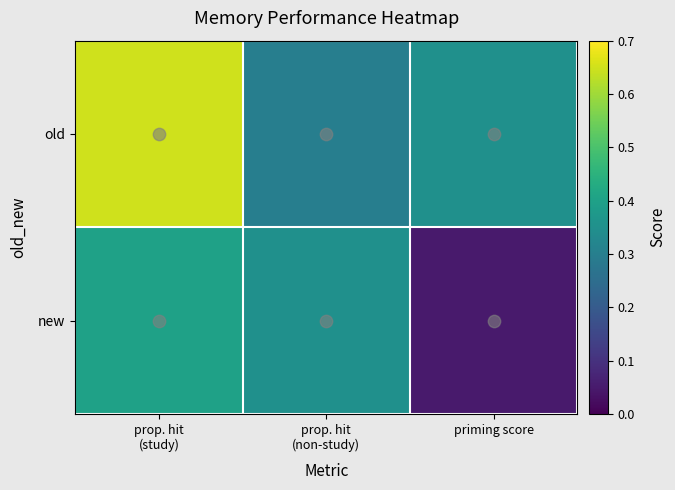

Which series has the largest total across all categories?

old